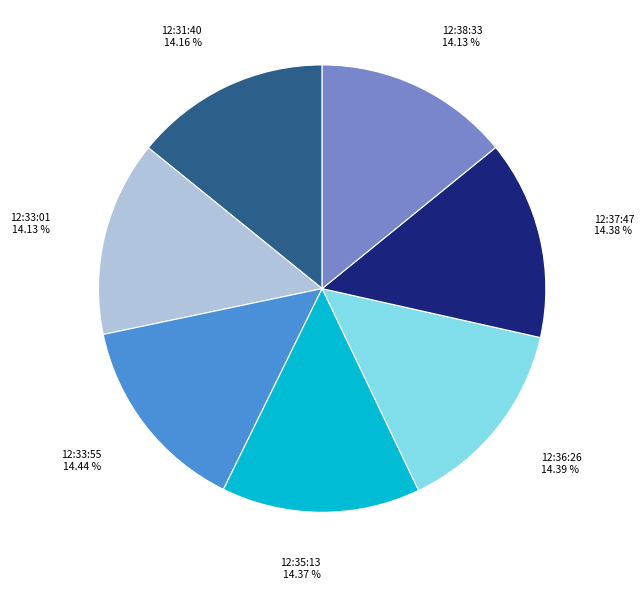

Does any single category account for the majority?

No